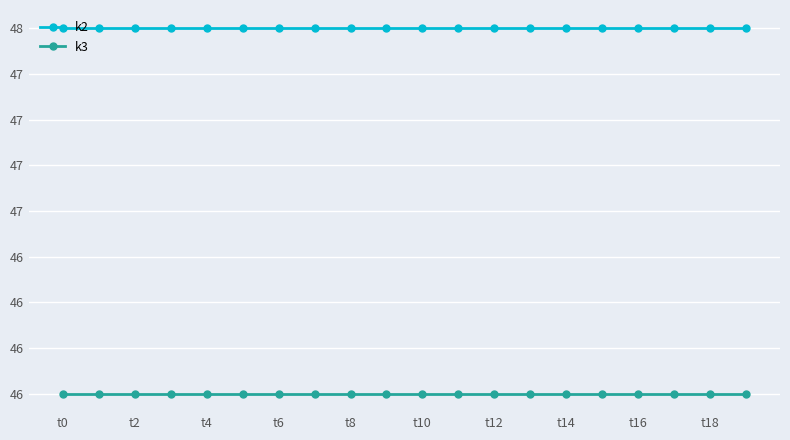

What are all the series names shown in the legend?

k2, k3